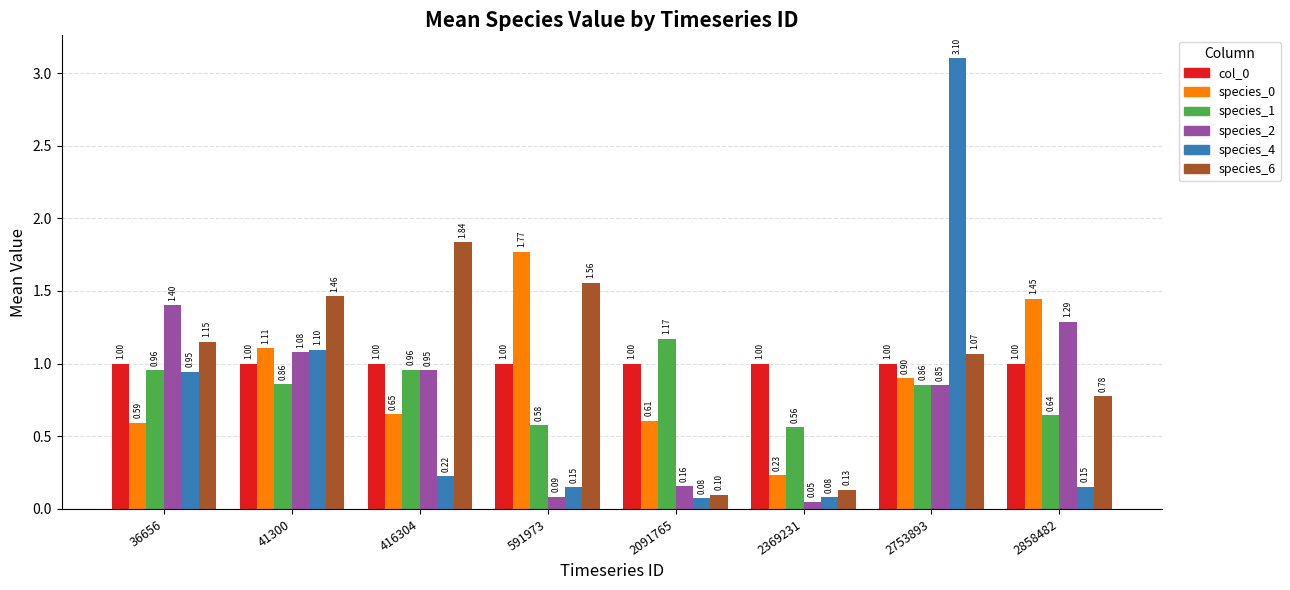

Which category has the lowest value in the species_1 series?

2369231